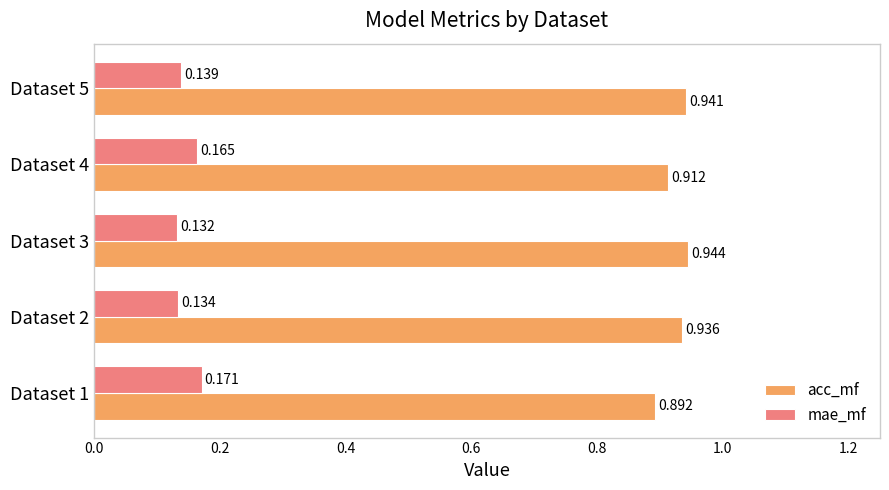

Between Dataset 3 and Dataset 4, which series saw the biggest shift?

mae_mf